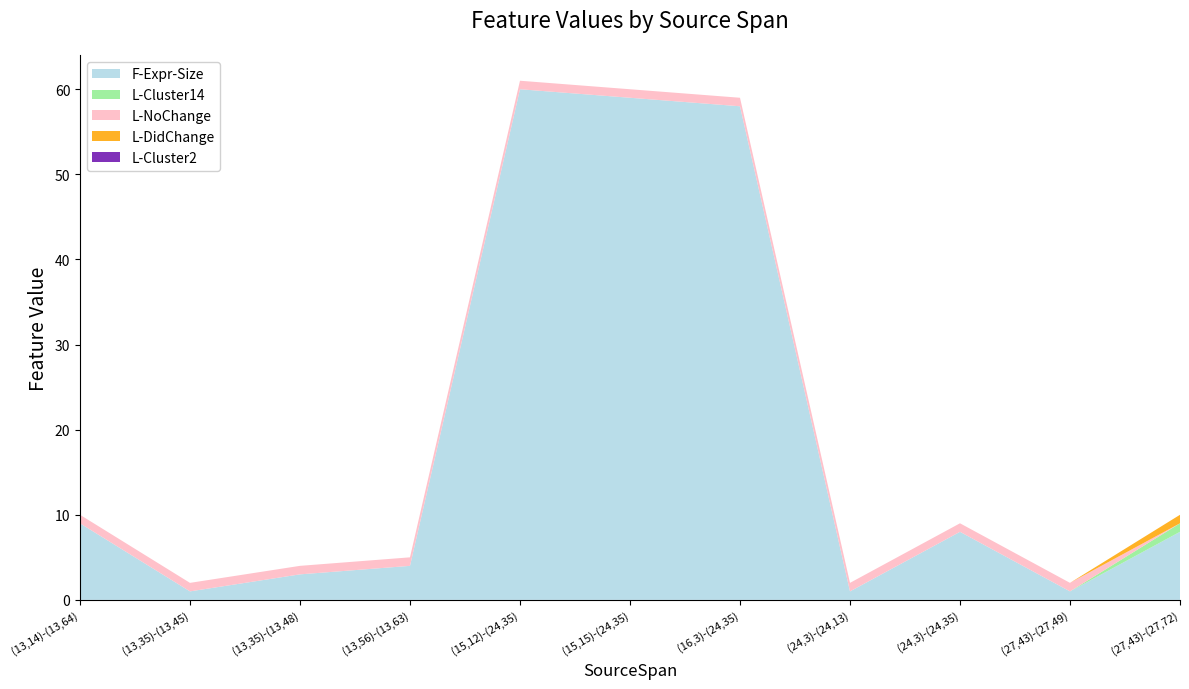

Reading left to right, transcribe all the data shown in this chart.

F-Expr-Size: 9	1	3	4	60	59	58	1	8	1	8
L-Cluster14: 0	0	0	0	0	0	0	0	0	0	1
L-NoChange: 1	1	1	1	1	1	1	1	1	1	0
L-DidChange: 0	0	0	0	0	0	0	0	0	0	1
L-Cluster2: 0	0	0	0	0	0	0	0	0	0	0